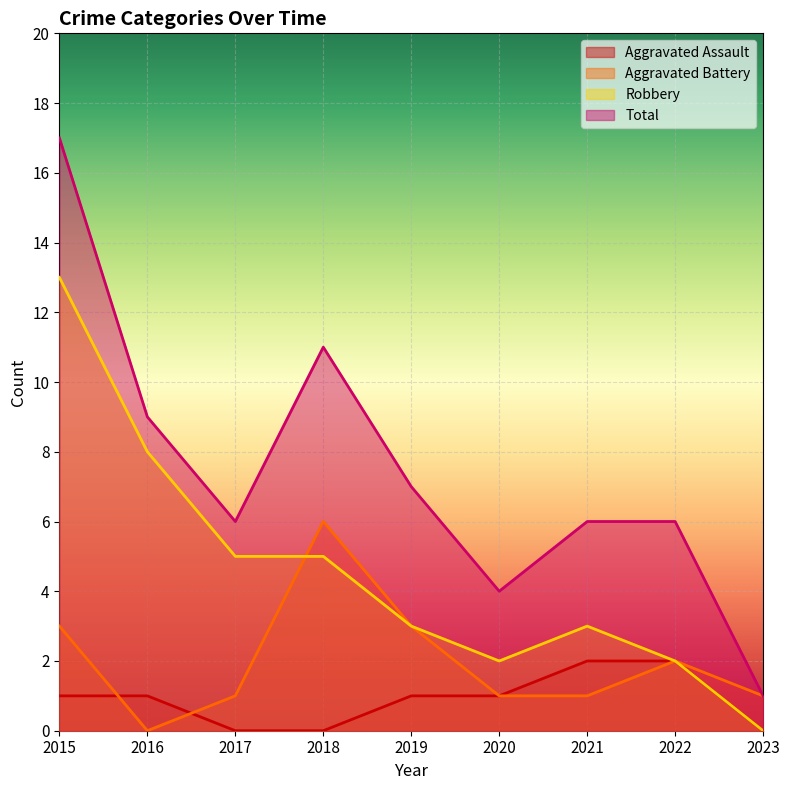

What is the sum of the Robbery values at 2015 and 2023?

13